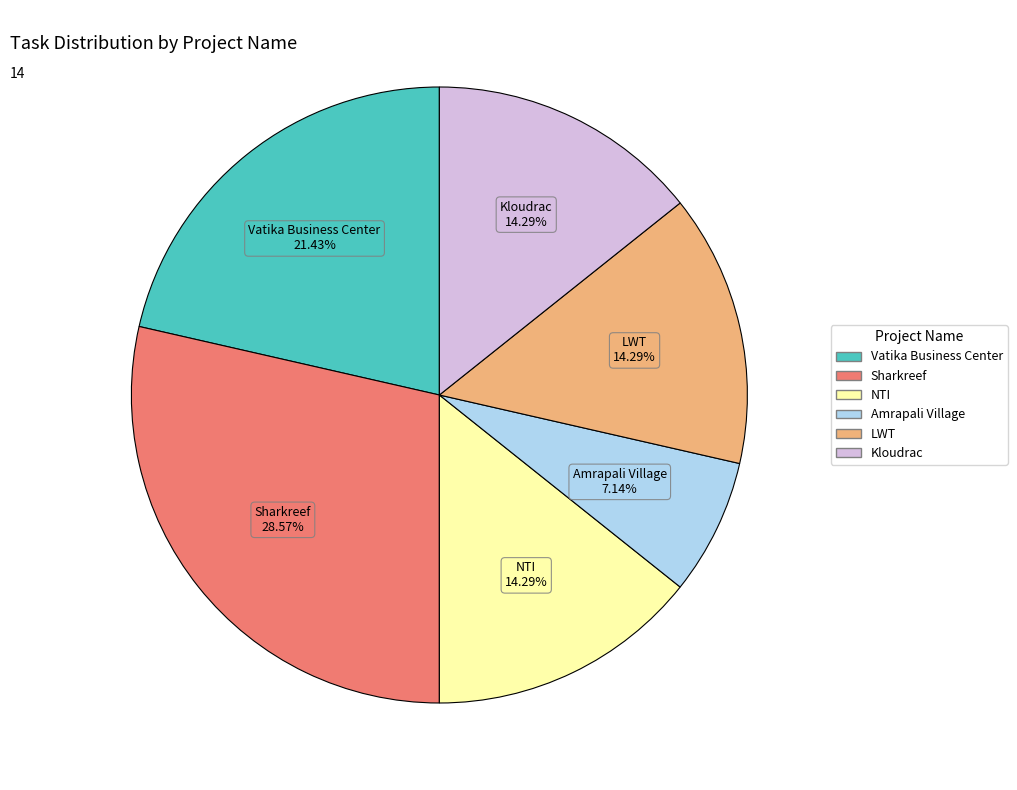

How many segments does this pie chart have?

6